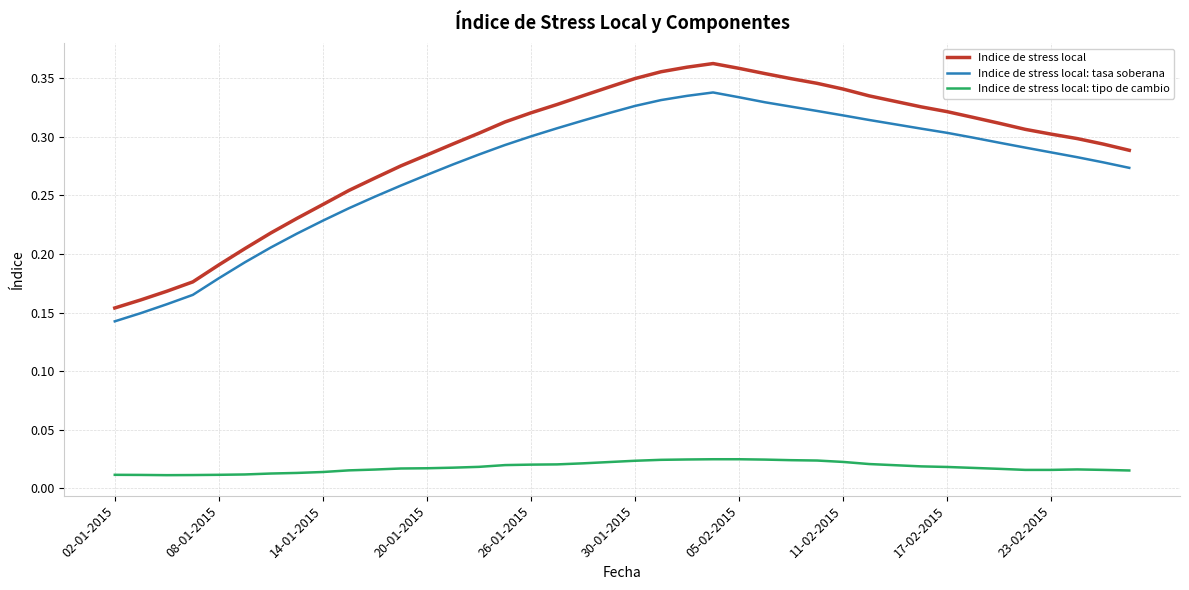

Which series has the widest spread of values?

Indice de stress local